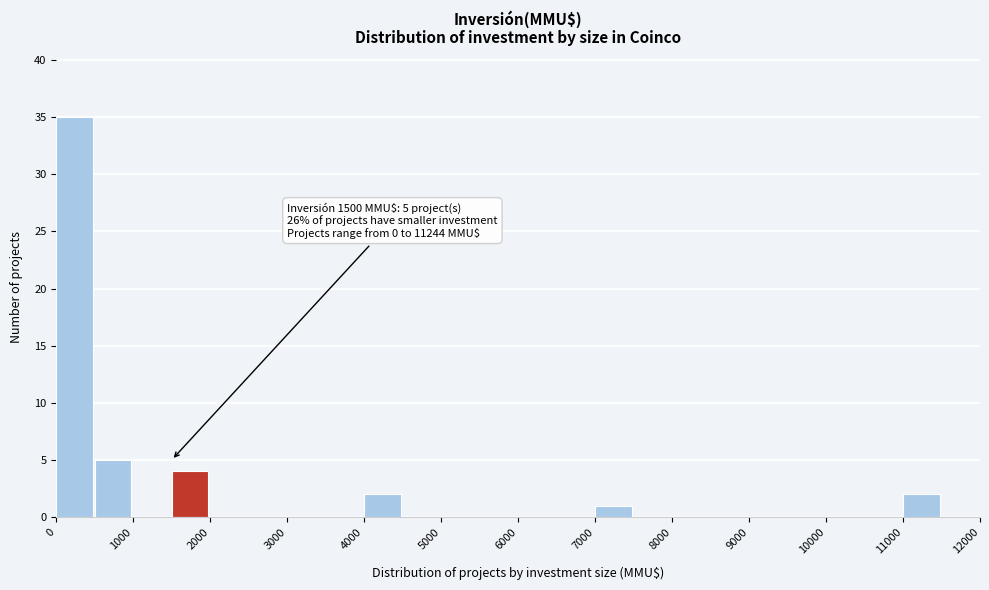

Which range on the x-axis has the tallest bar?

0 to 500